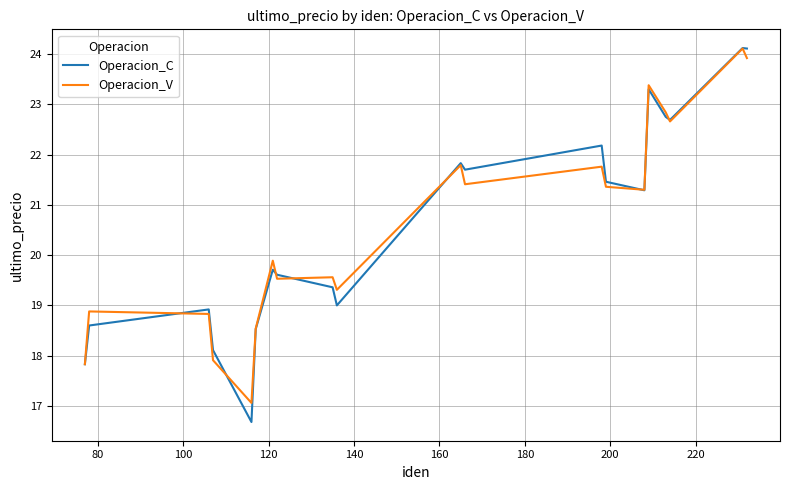

Which series has the widest spread of values?

Operacion_C